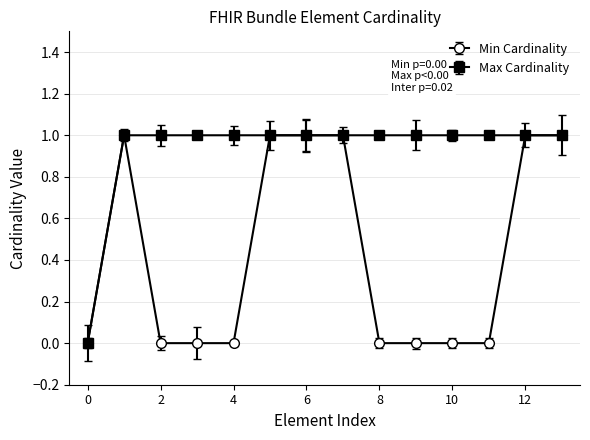

How many lines are shown in the chart?

2